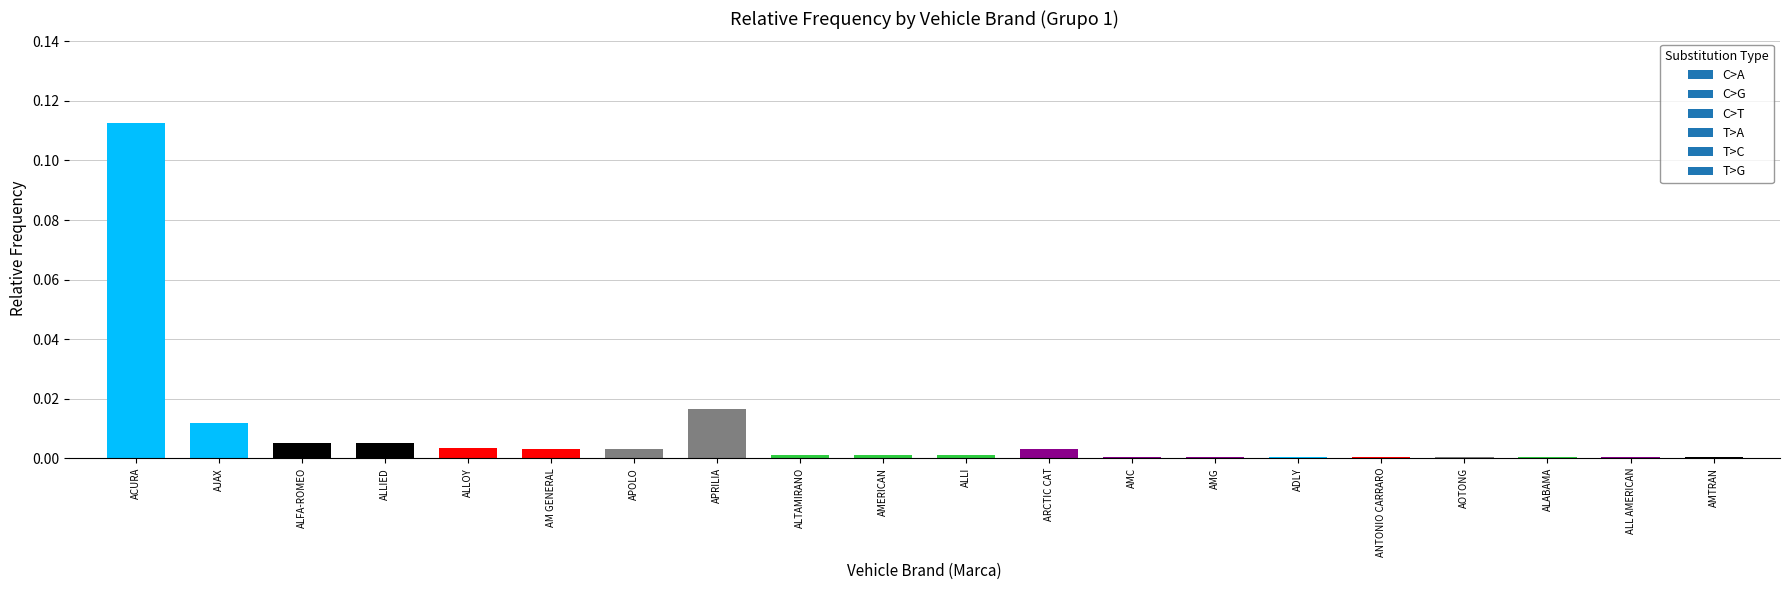

The chart shows a value of 0.0 at AM GENERAL. True or false?

True